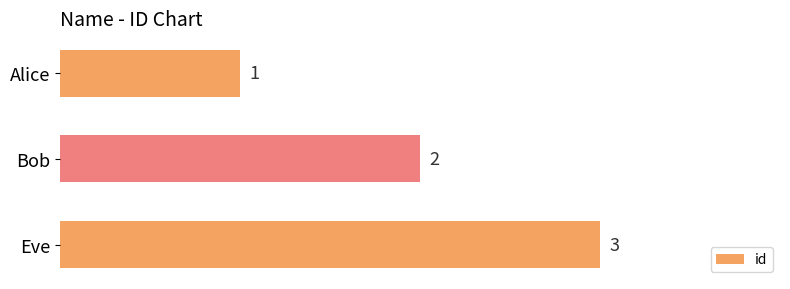

How many bars are there in total?

3